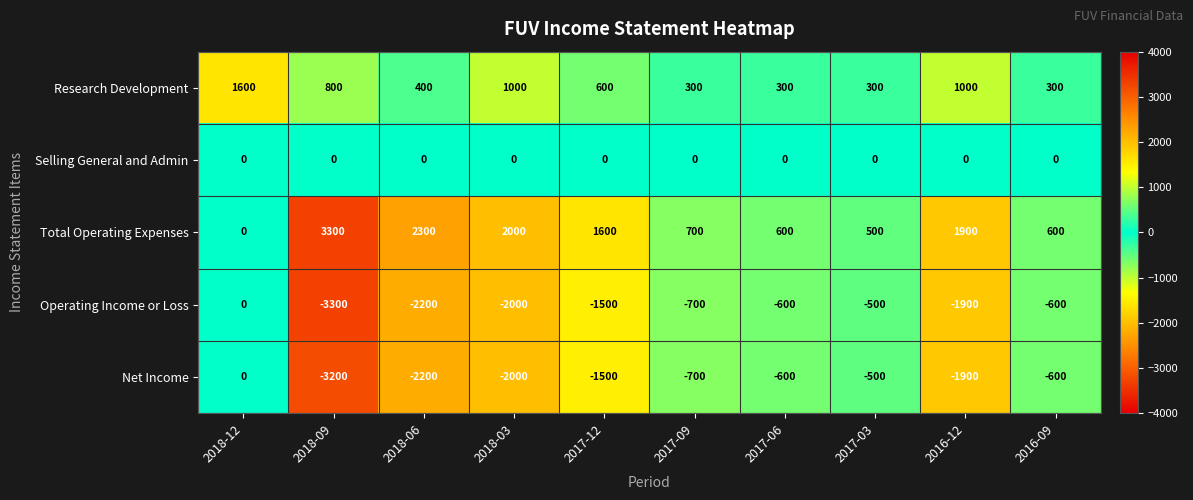

How many data points does each series have?

10